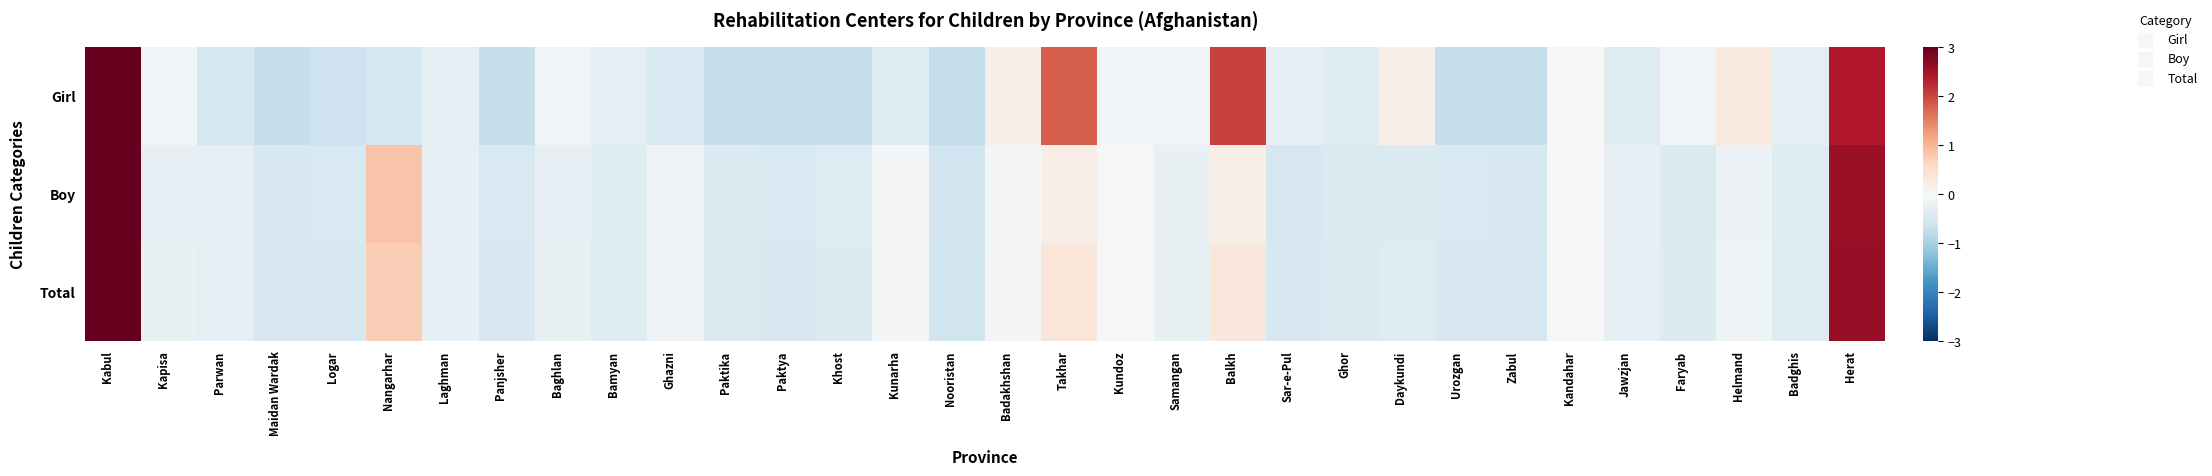

How many distinct data groups are displayed?

3